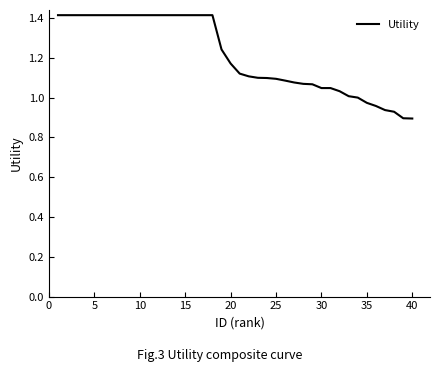

Does the chart have visible grid lines?

No